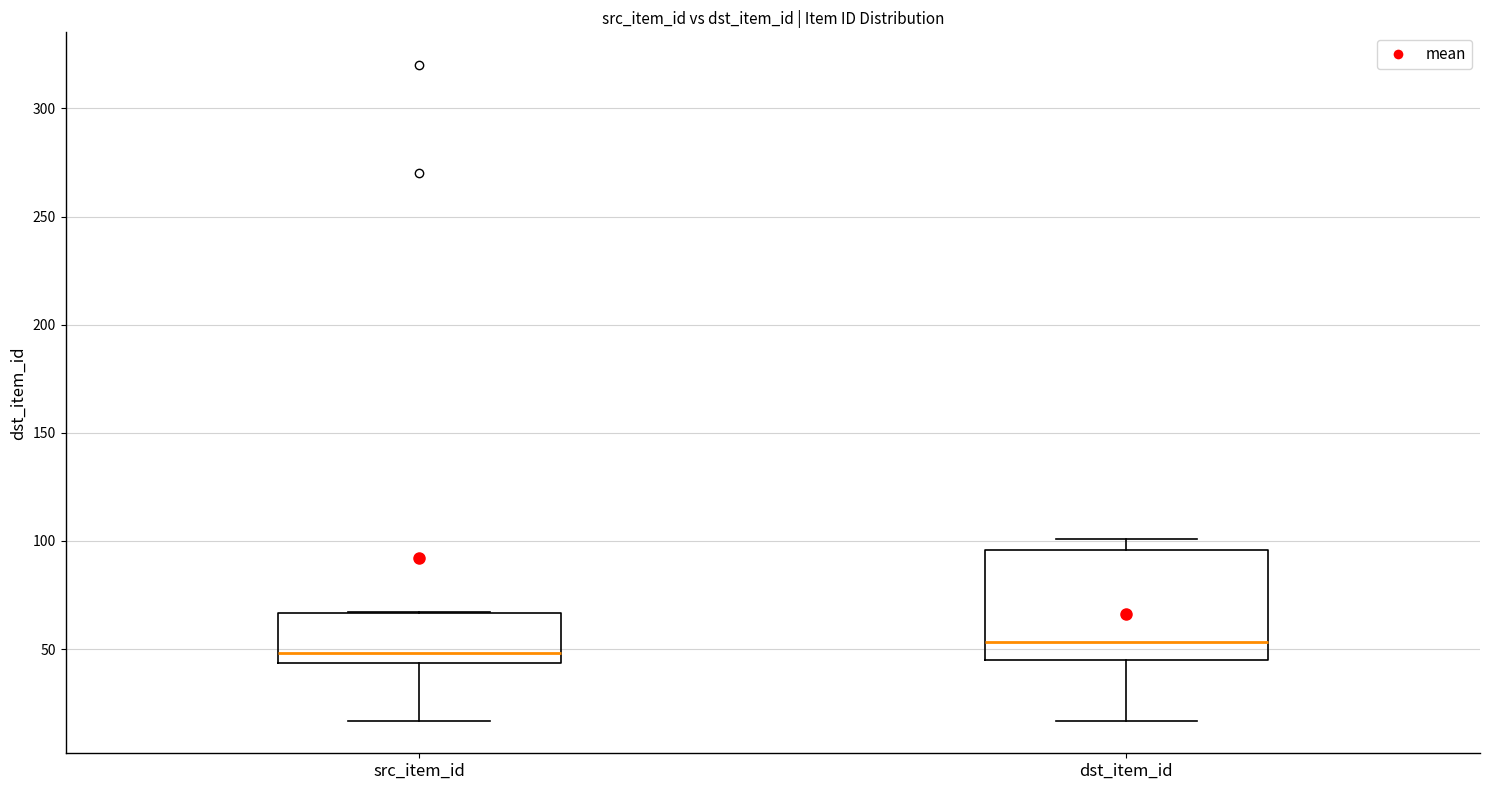

Comparing the boxes themselves (not the whiskers), which one is the tallest?

dst_item_id